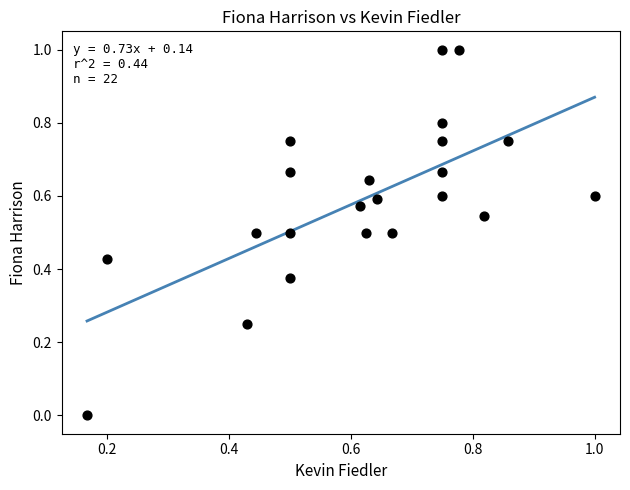

What is the range of Y values (max minus min)?

1.0